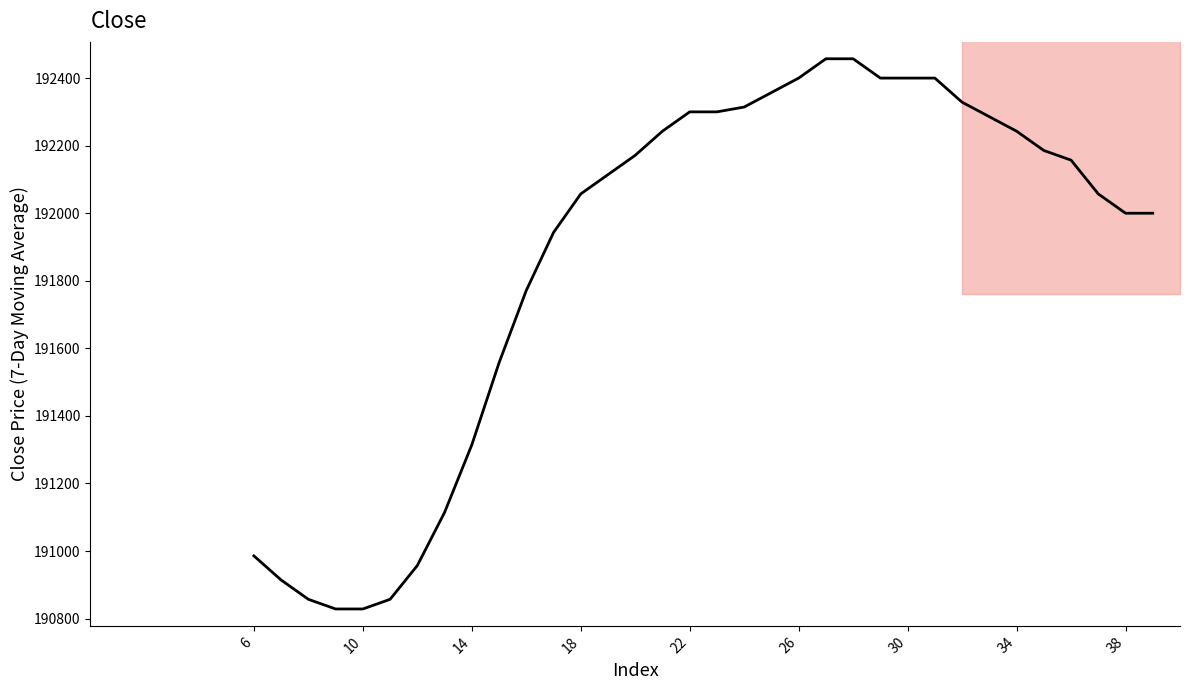

Is it true that the value at 15 is 264073.5?

False